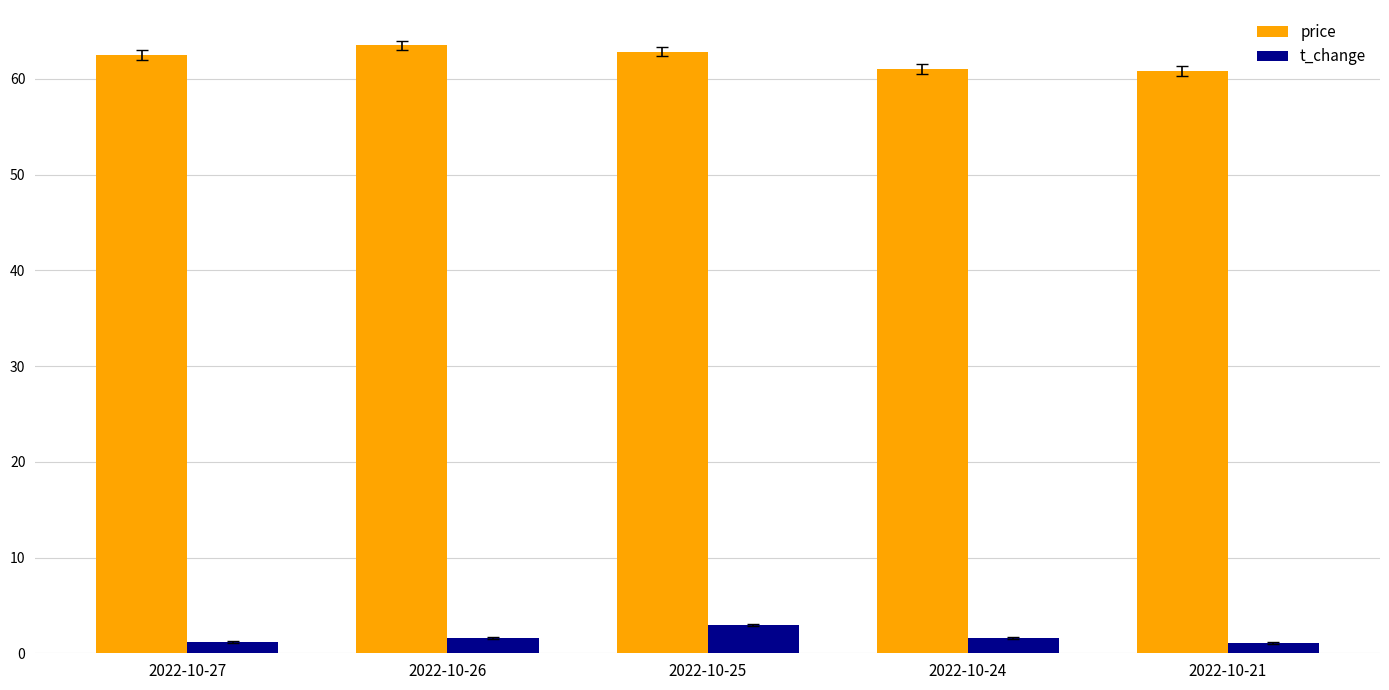

How many bars are there in each group?

2